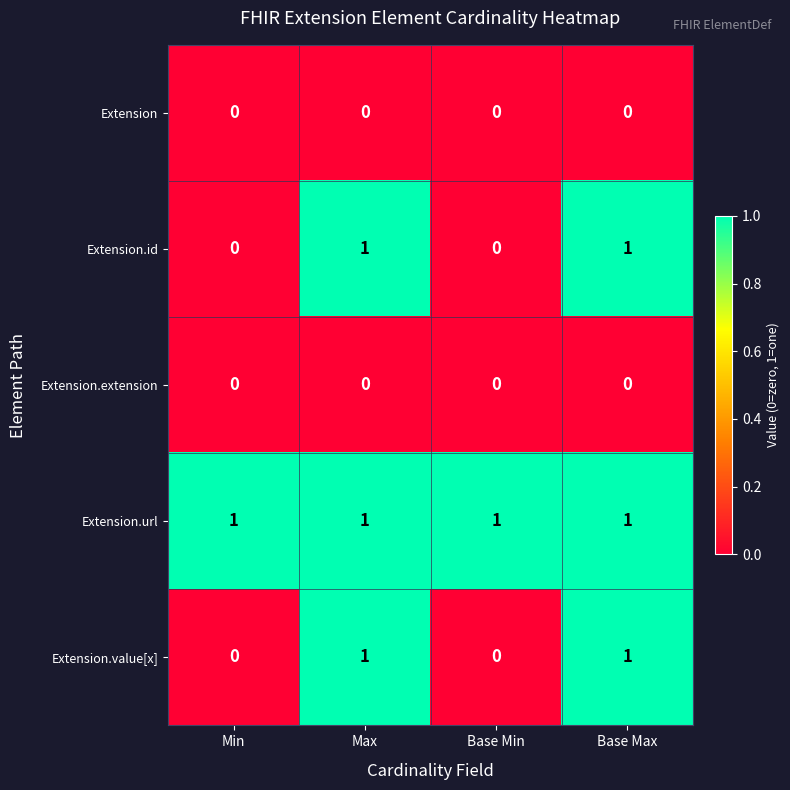

How many series are shown in this chart?

5